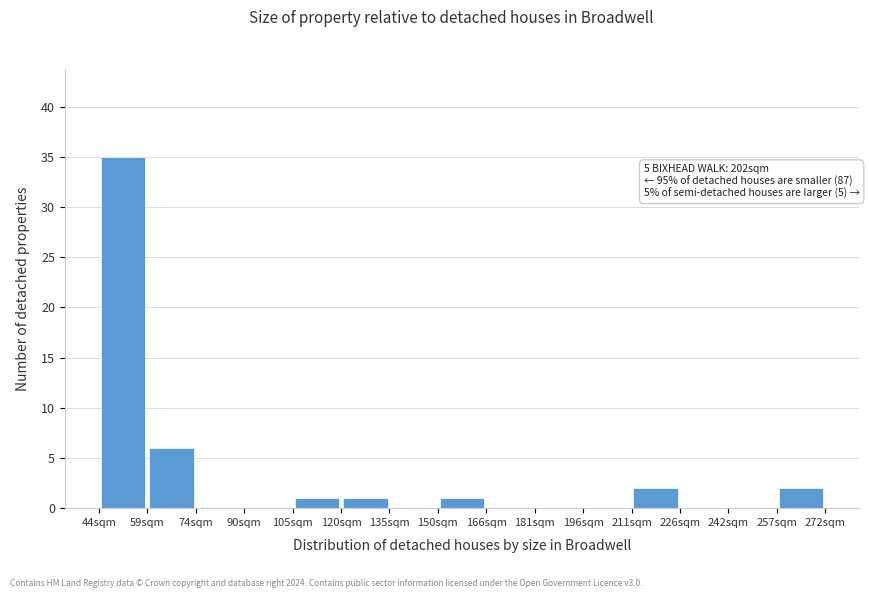

Over which range of the x-axis is the bar tallest?

44.0 to 59.2